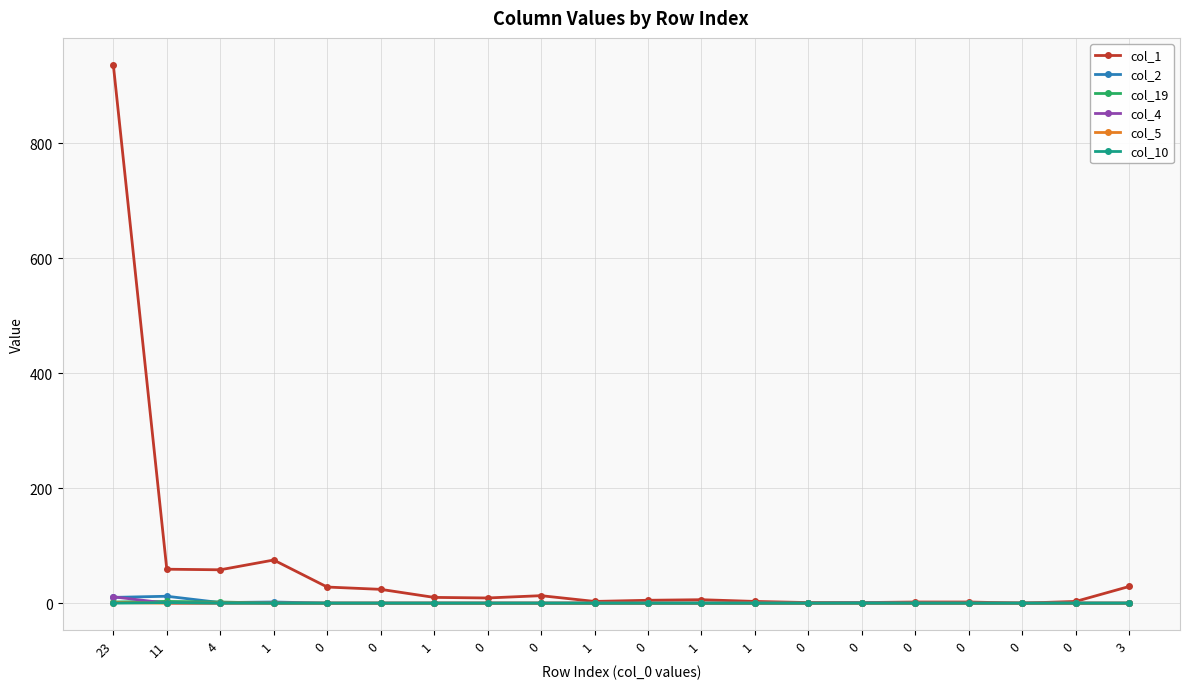

How many lines are shown in the chart?

6